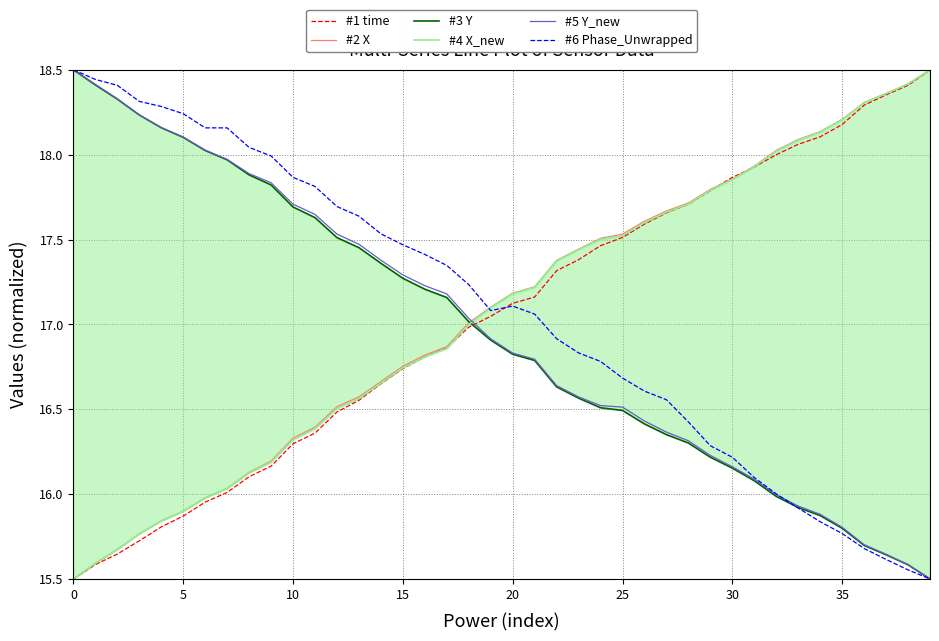

True or false: #3 Y has a value of 17.8 at 9.

True